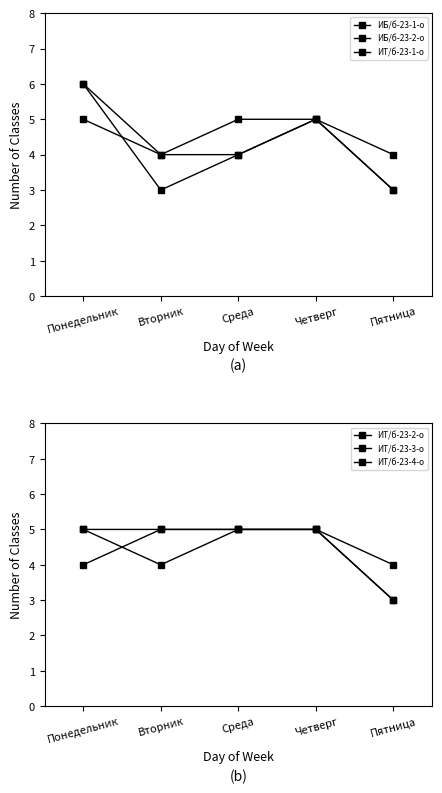

True or false: ИТ/б-23-3-о has a value of 2 at Среда.

False